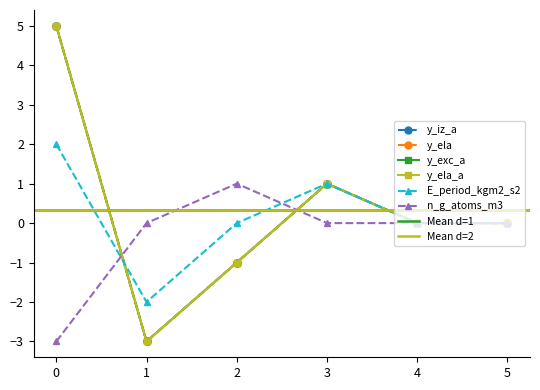

True or false: y_exc_a and y_ela_a cross at least once.

False